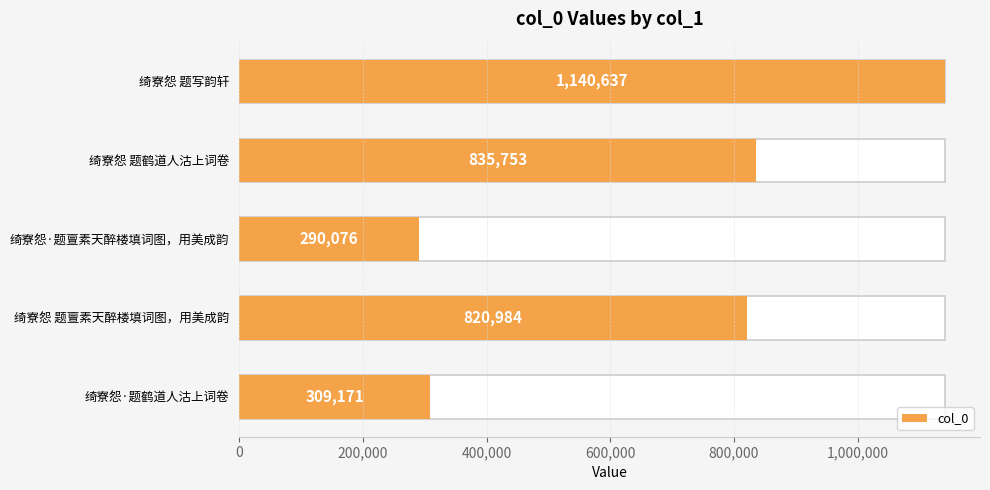

What is the sum of all values?

3396621